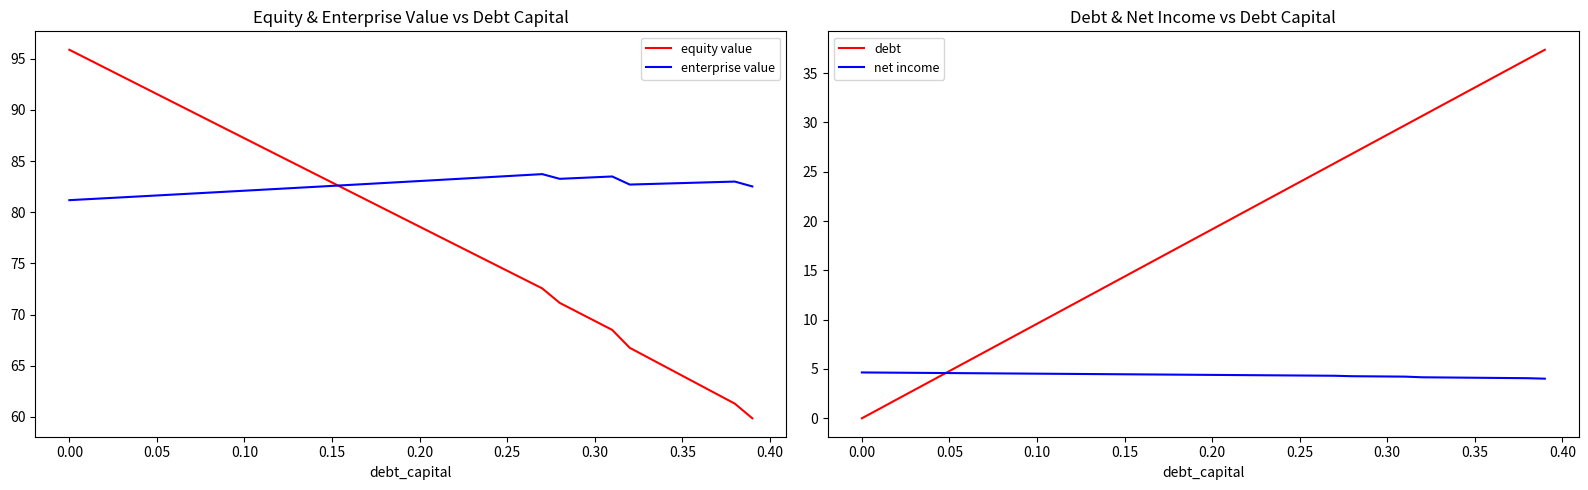

Does the chart have visible grid lines?

No